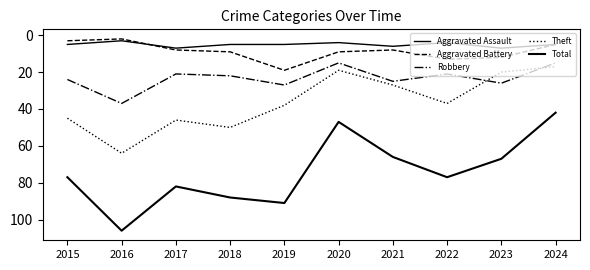

Read the Theft value at 2015, to the nearest 10.

40